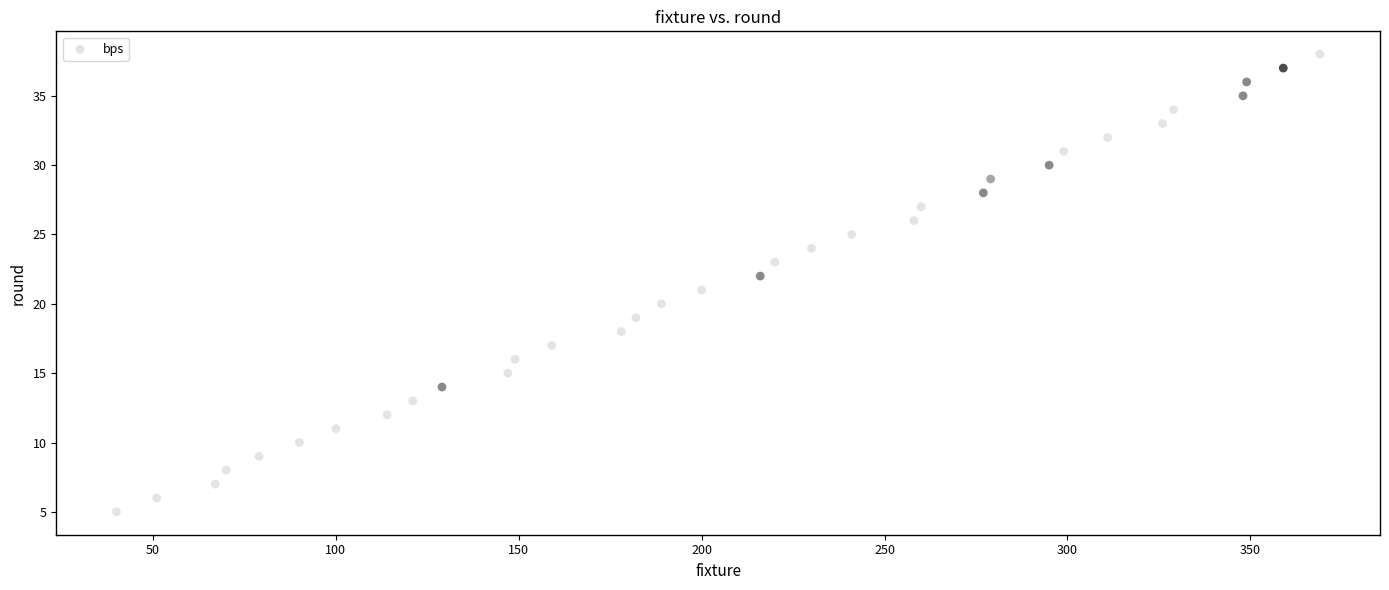

What is the range of Y values (max minus min)?

33